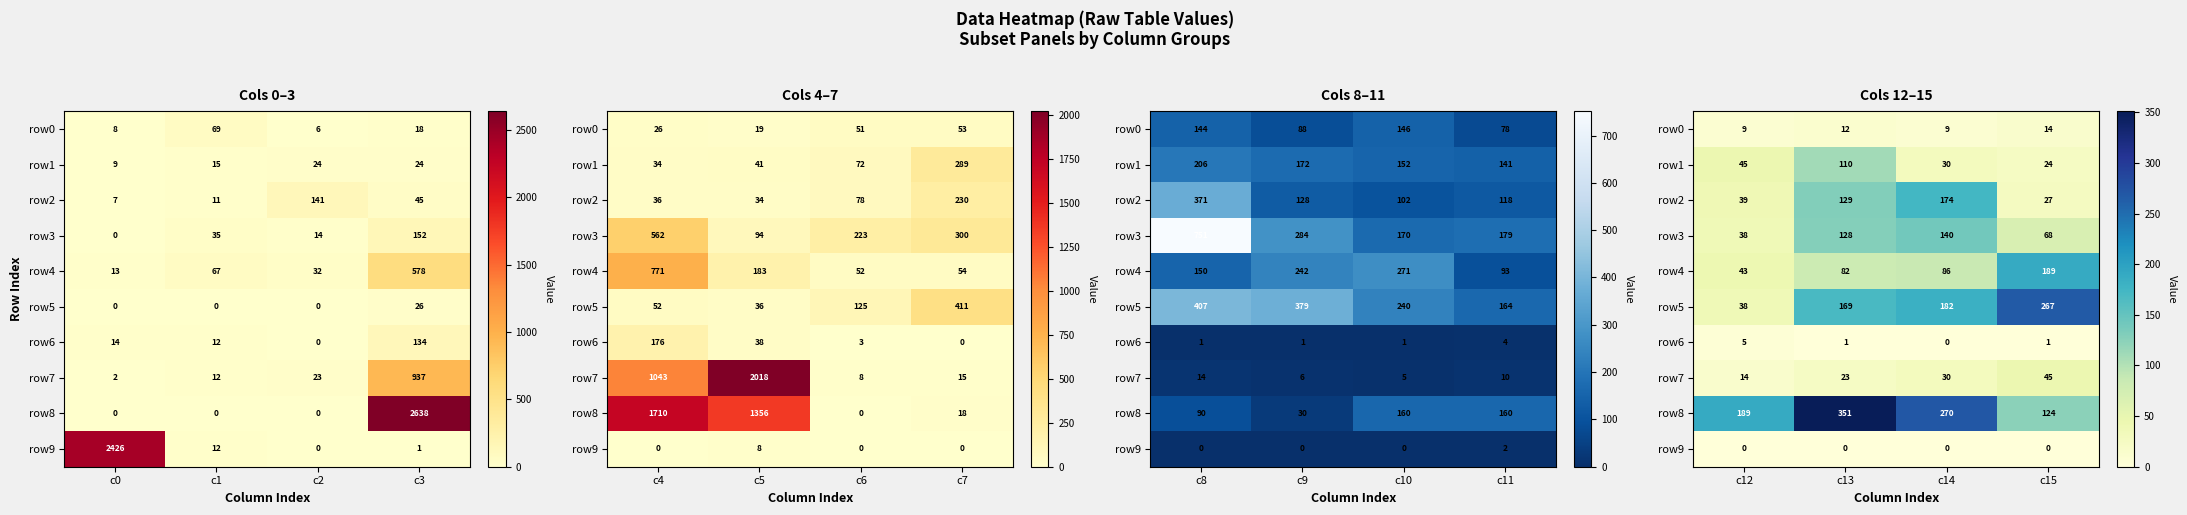

Which has a higher value, c2 or c1?

c1